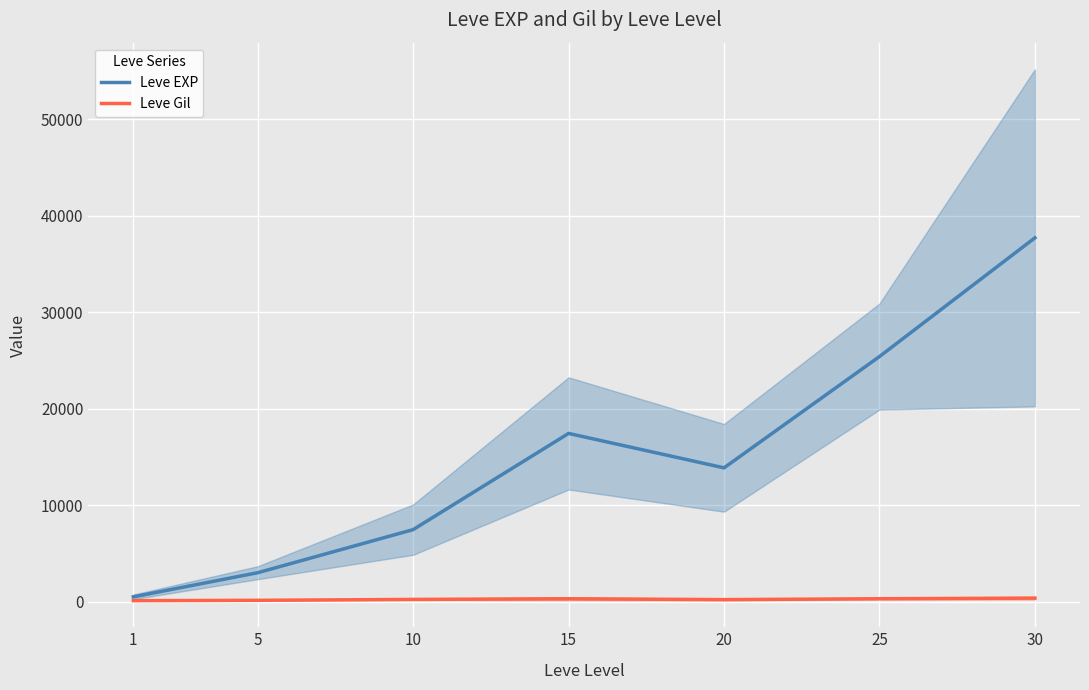

True or false: Leve Gil and Leve EXP intersect in this chart.

False